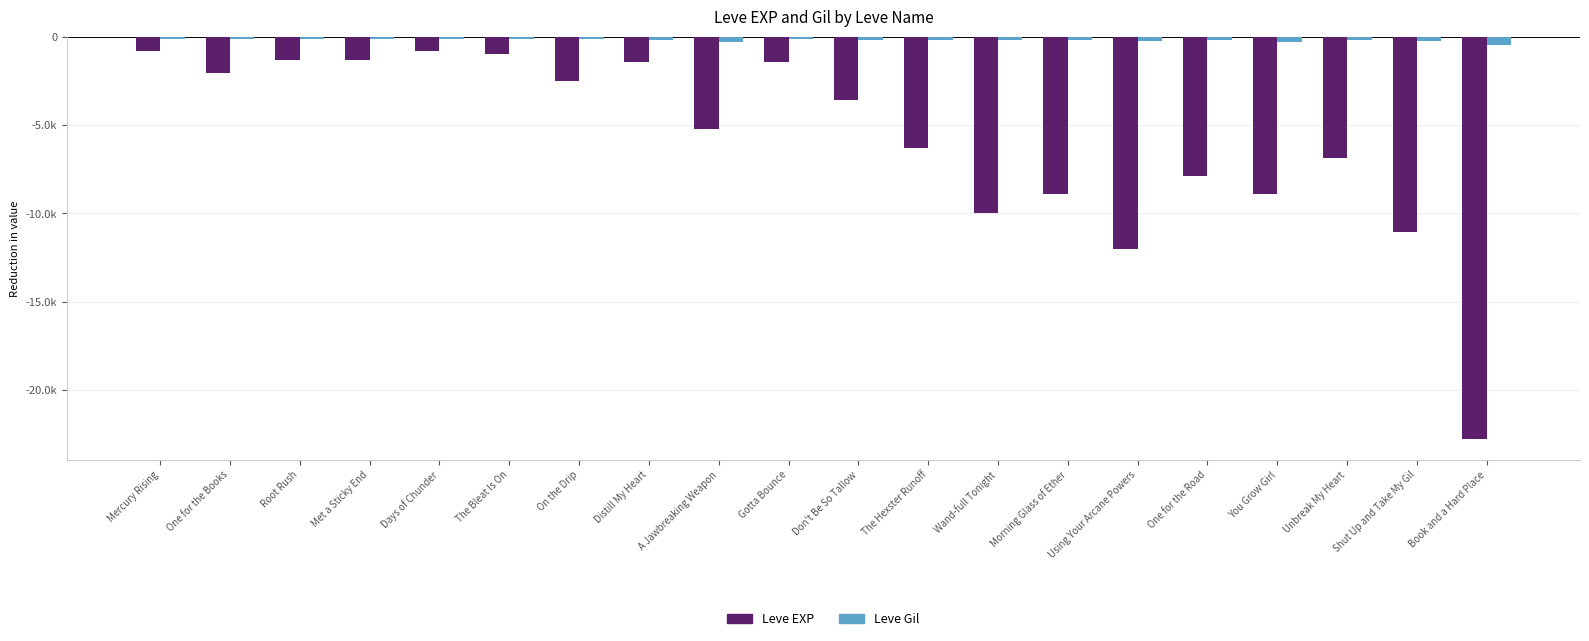

What is the total value across all series at A Jawbreaking Weapon?

-5513